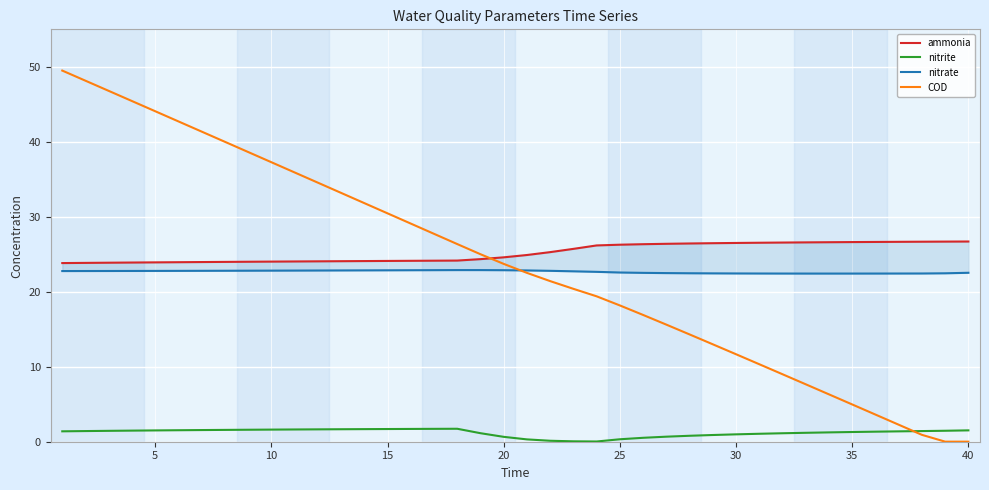

Rank the series by their maximum value, from highest to lowest.

COD, ammonia, nitrate, nitrite